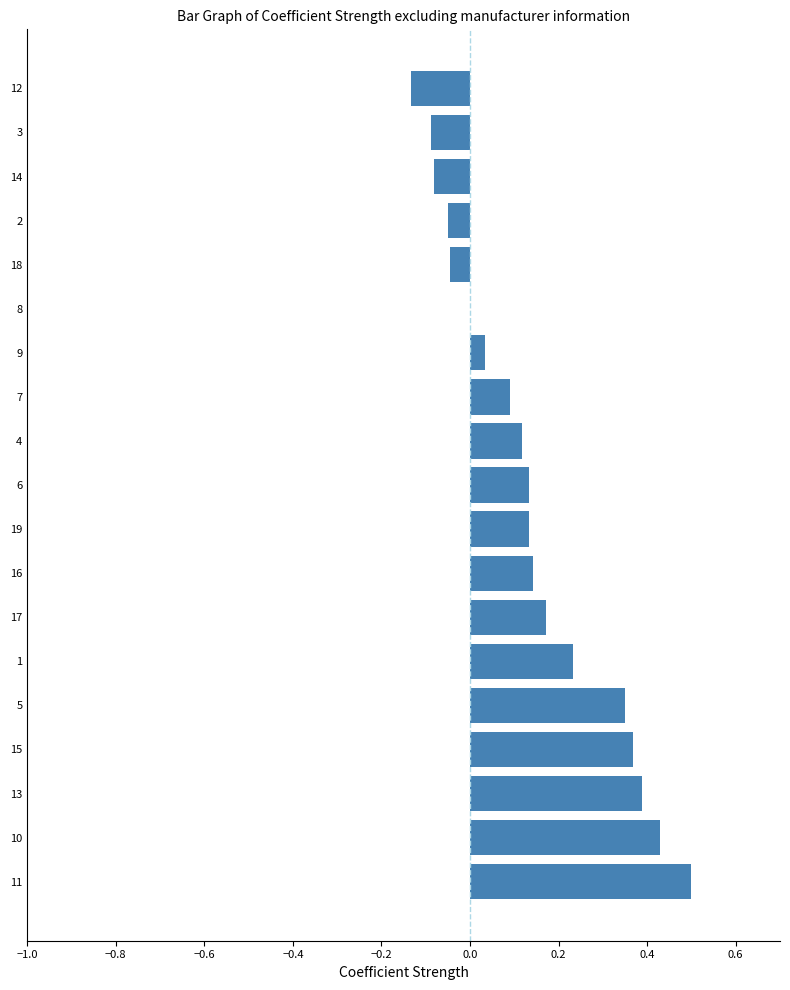

Is it true that the value at 5 is 0.4?

True